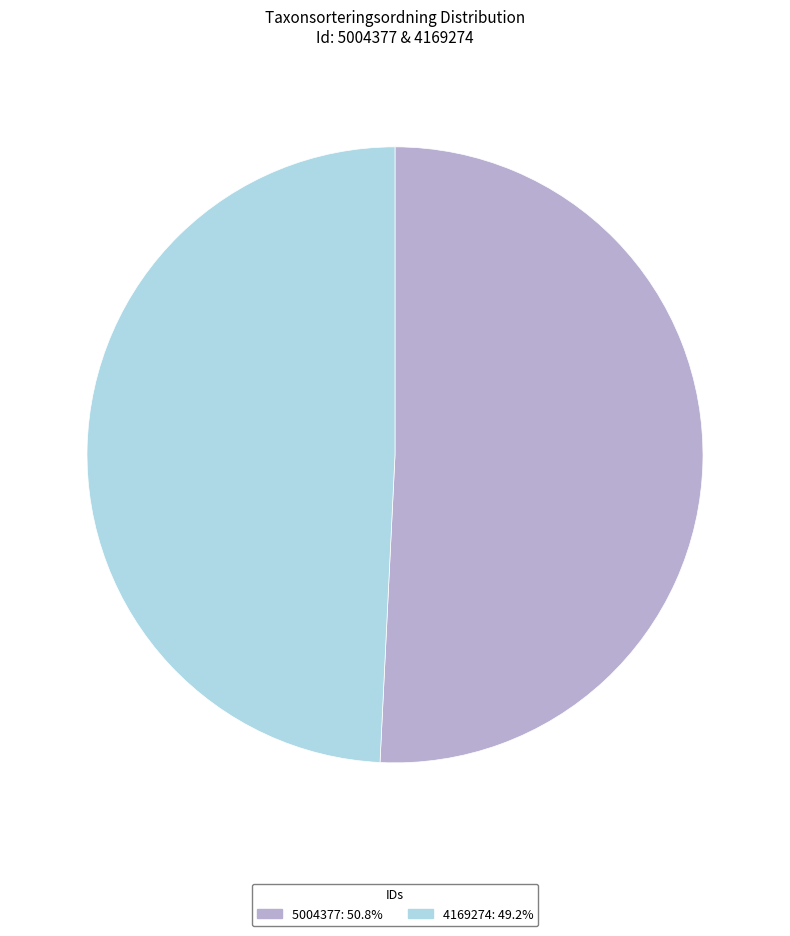

Is there any slice that represents more than half of the pie?

Yes